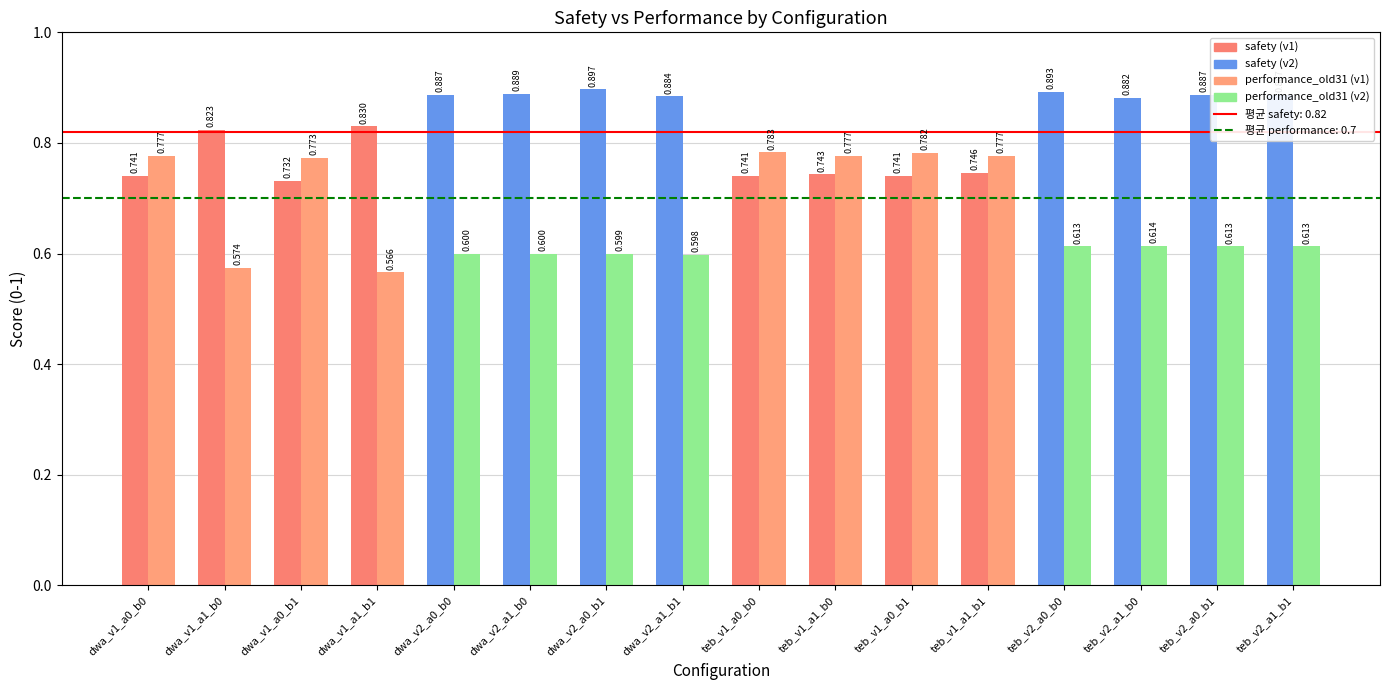

Is it true that performance_old31 equals 0.6 at dwa_v1_a1_b0?

True